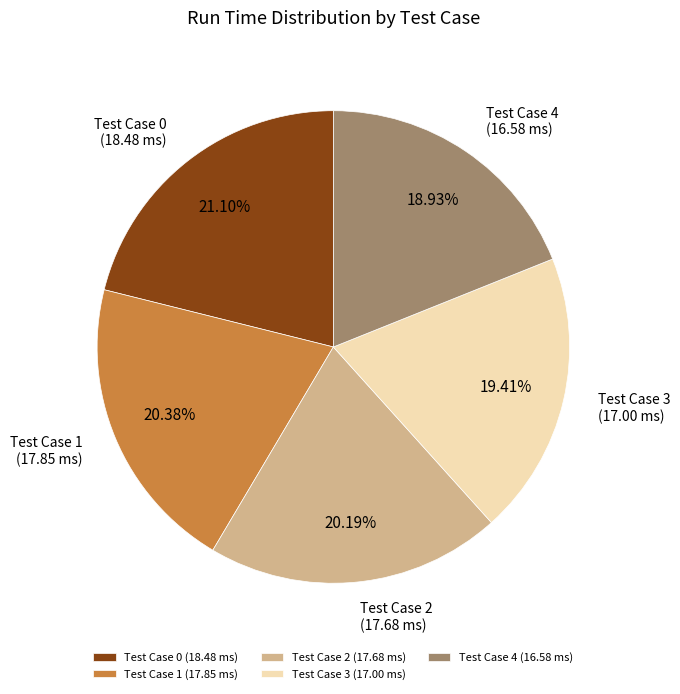

To the nearest percent, what is the difference between the largest and smallest slice percentages?

2%